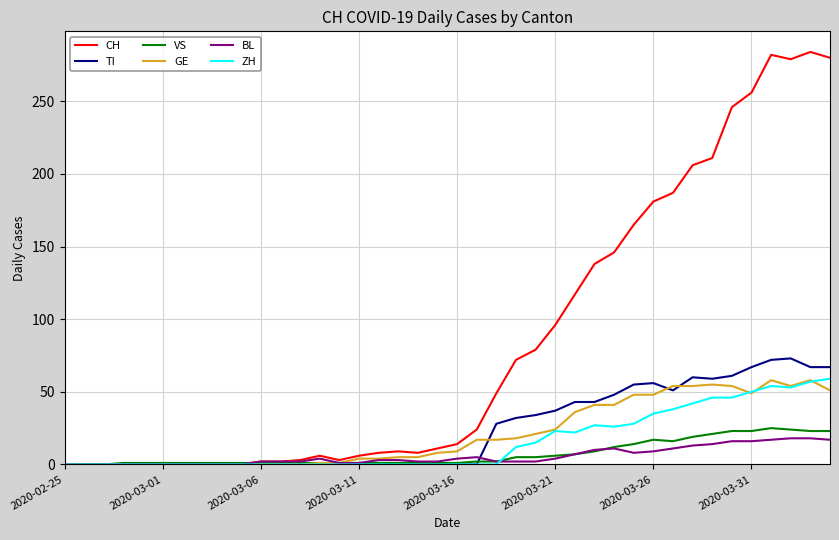

Which series has the largest total across all categories?

CH